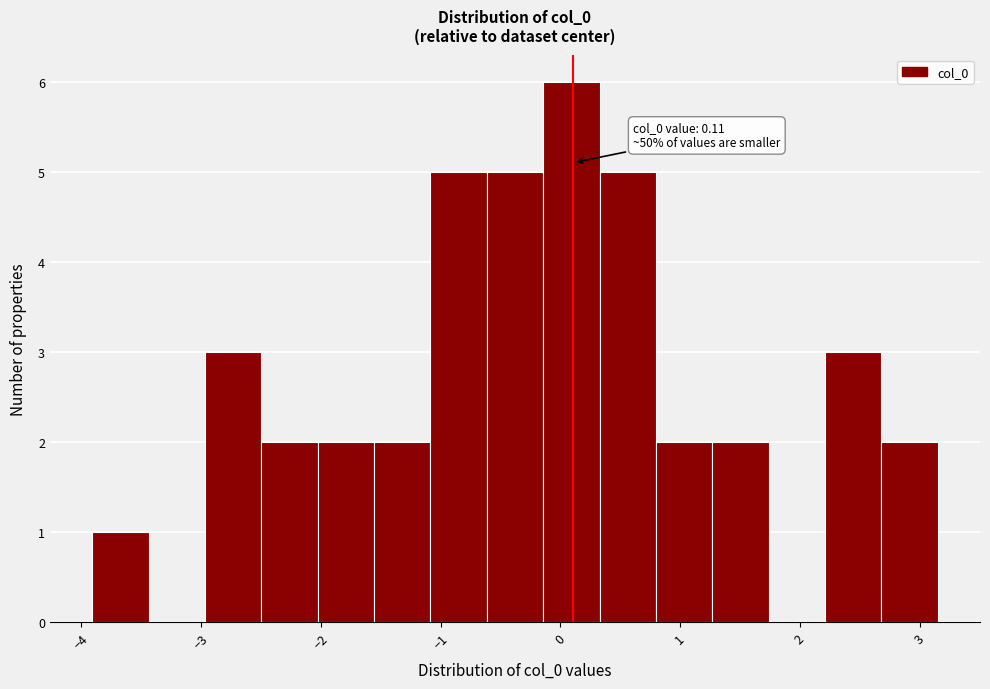

Which range on the x-axis has the tallest bar?

-0.1 to 0.3